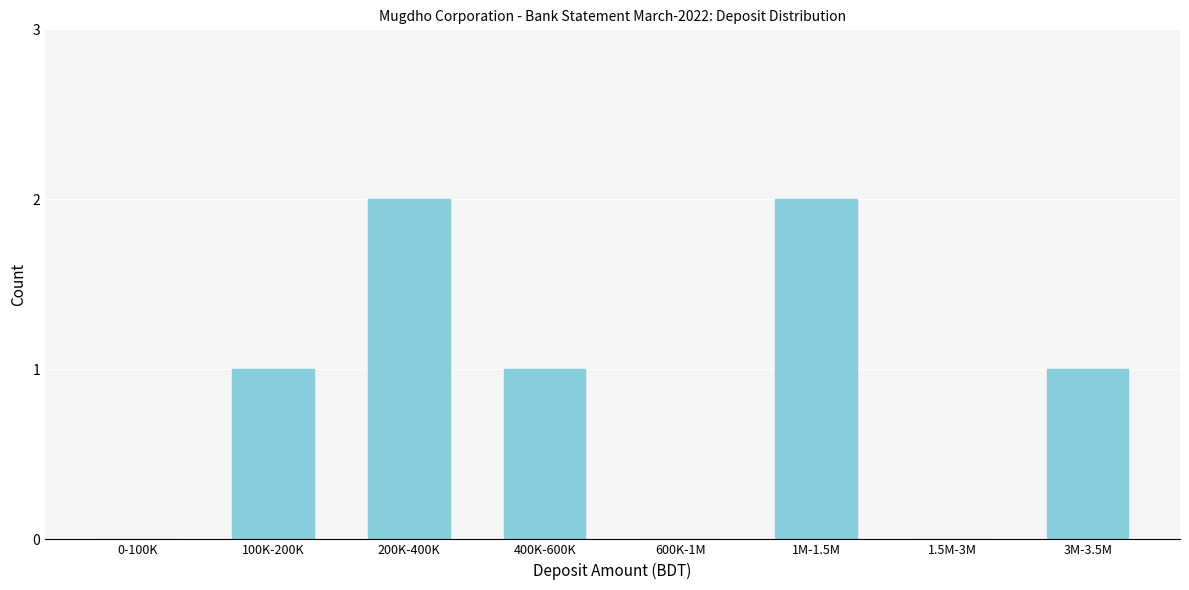

Between 1M-1.5M and 600K-1M, which is larger?

1M-1.5M